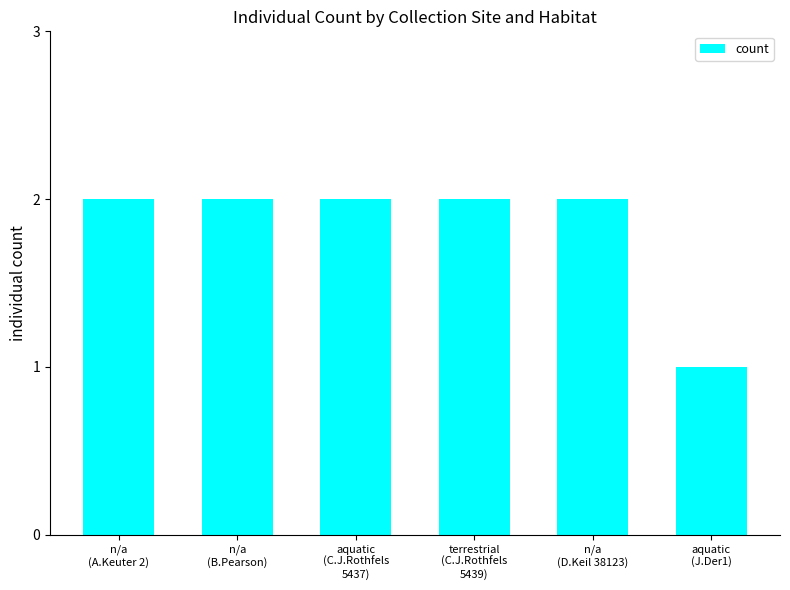

What is the smallest value displayed?

1